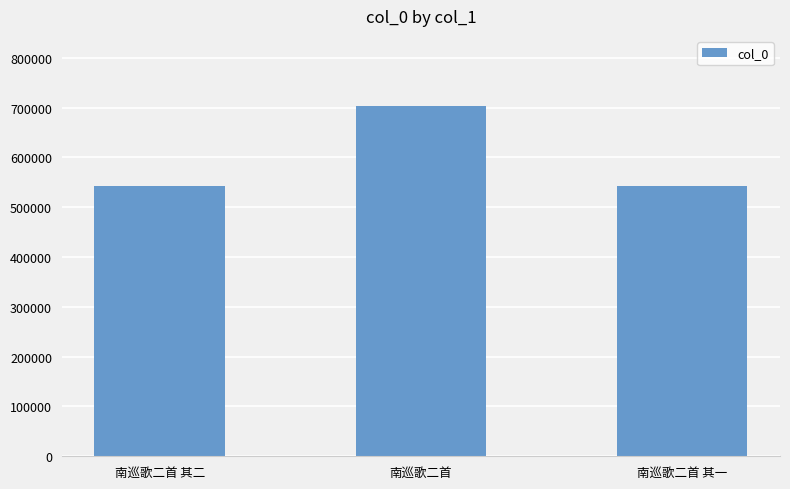

Which has a higher value, 南巡歌二首 其二 or 南巡歌二首?

南巡歌二首